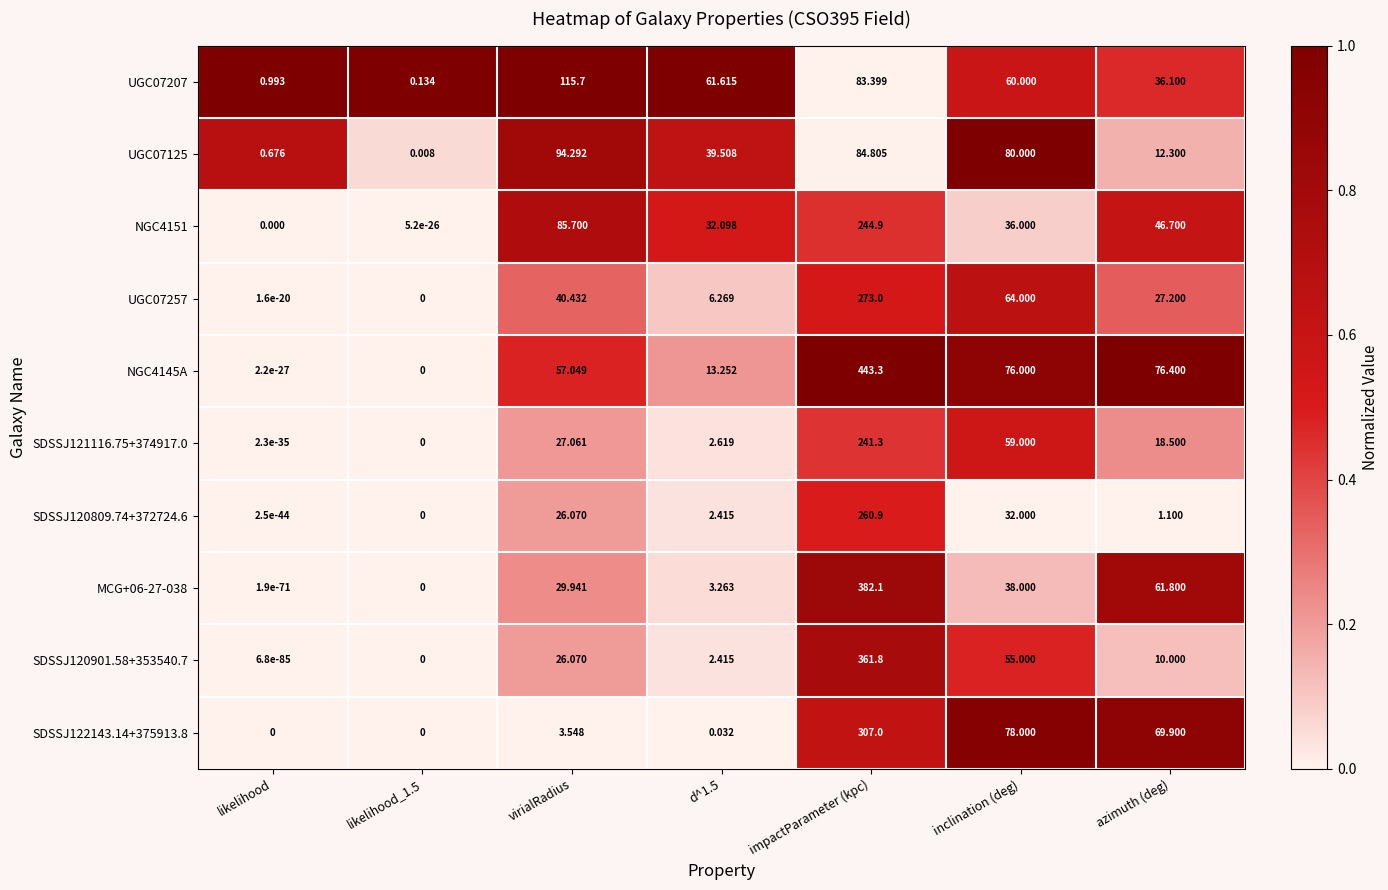

Which series has the largest total across all categories?

NGC4145A